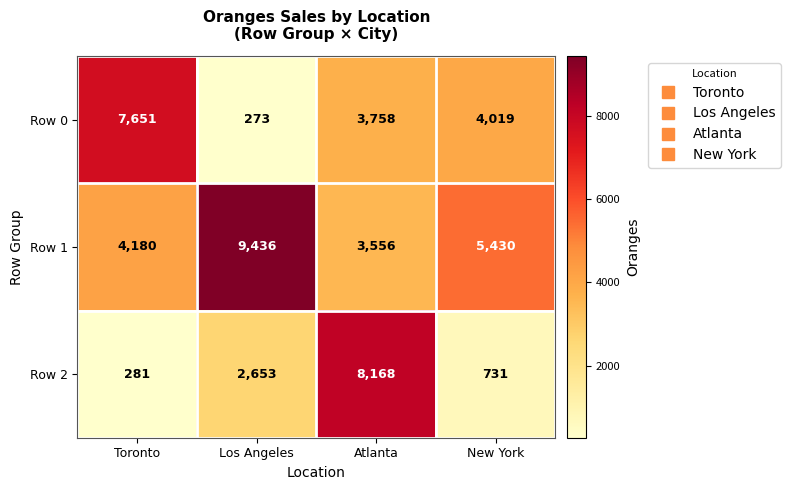

At which category is the sum across all series the highest?

Atlanta